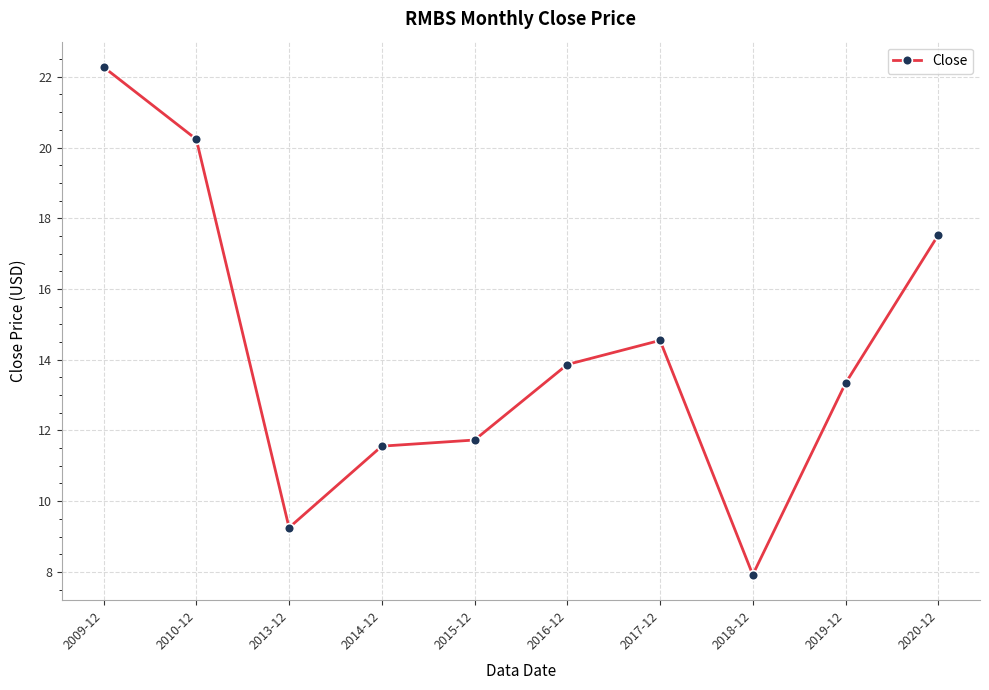

At which category does the data reach its first local valley?

2013-12